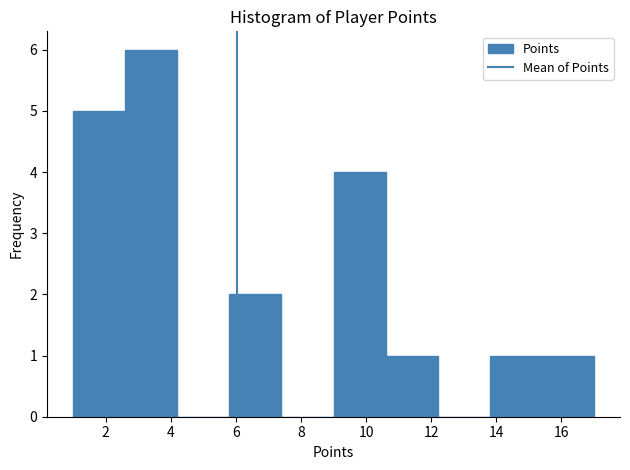

Reading left to right, list every bar in this chart as the range it spans on the x-axis followed by its height. The values are not printed on the chart, so give them approximately, as read against the axis.

1.0 to 2.6: 5
2.6 to 4.2: 6
4.2 to 5.8: 0
5.8 to 7.4: 2
7.4 to 9.0: 0
9.0 to 10.6: 4
10.6 to 12.2: 1
12.2 to 13.8: 0
13.8 to 15.4: 1
15.4 to 17.0: 1